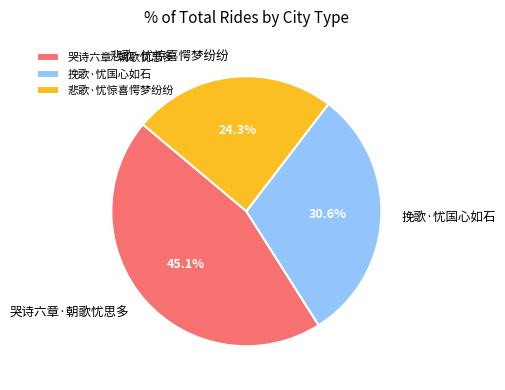

To the nearest percent, what is the difference between the largest and smallest slice percentages?

21%